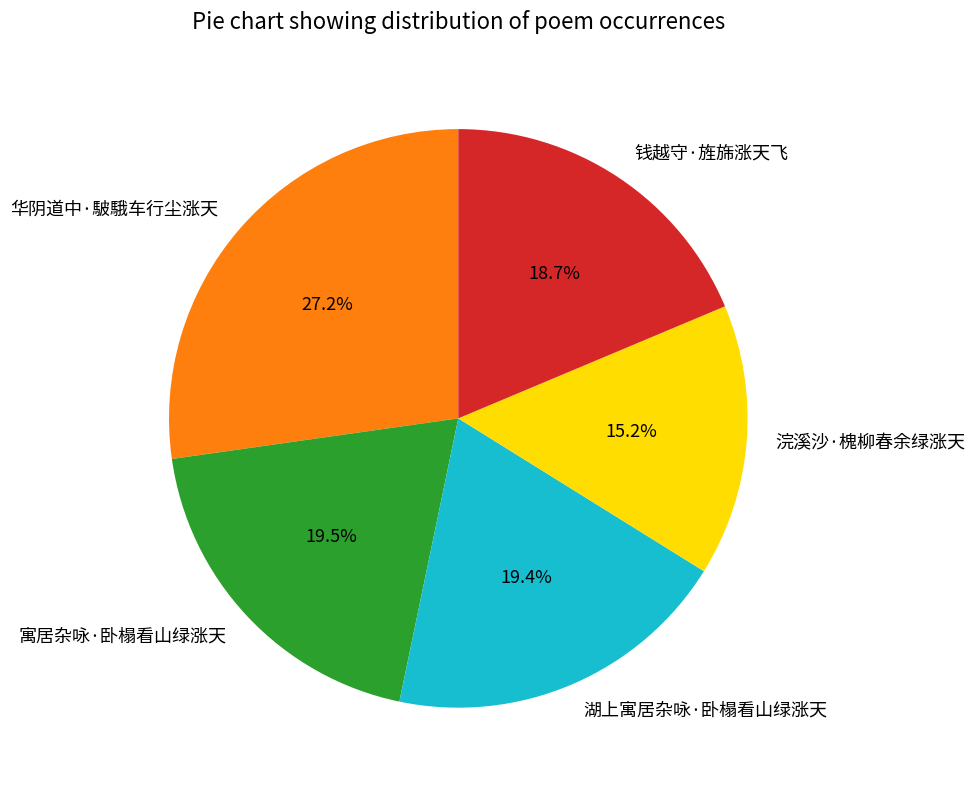

Which category has the biggest portion of the pie?

华阴道中·駊騀车行尘涨天